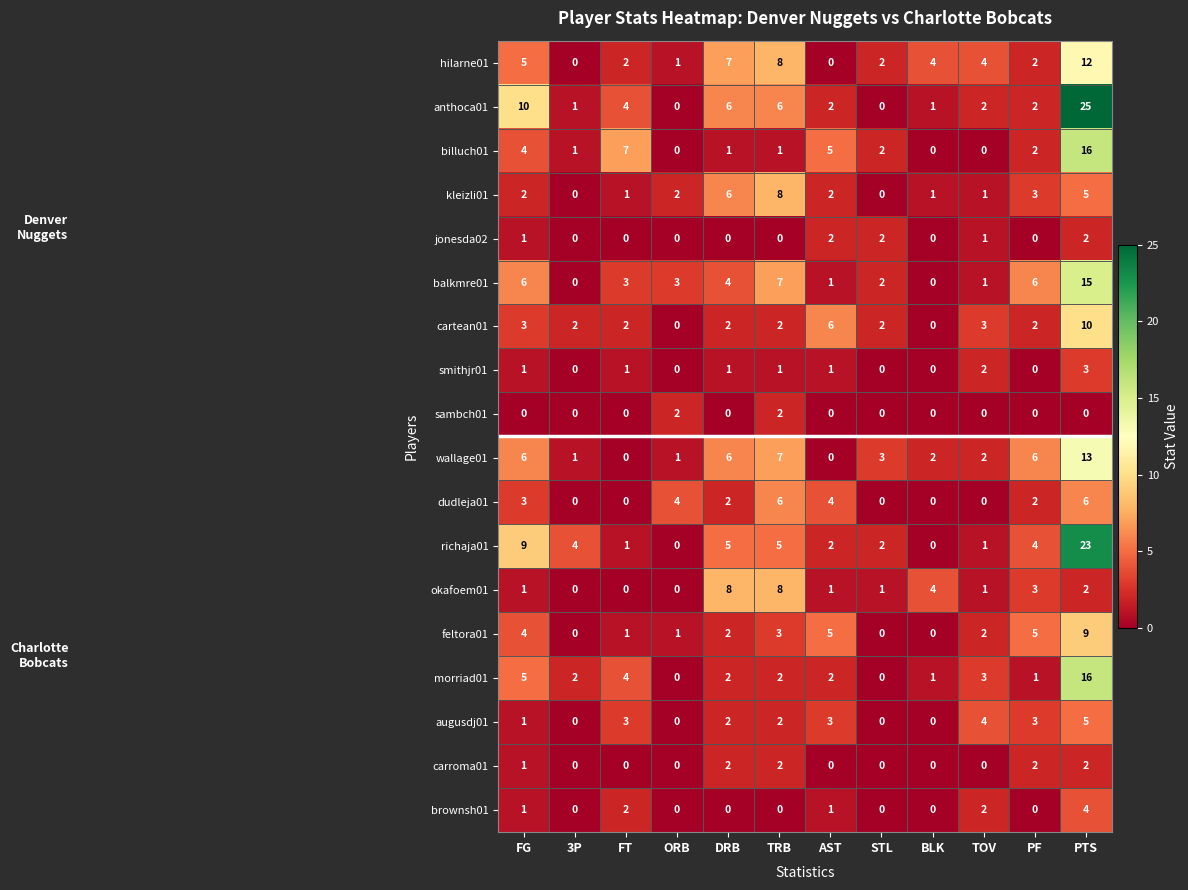

Which category has the highest value in the brownsh01 series?

PTS